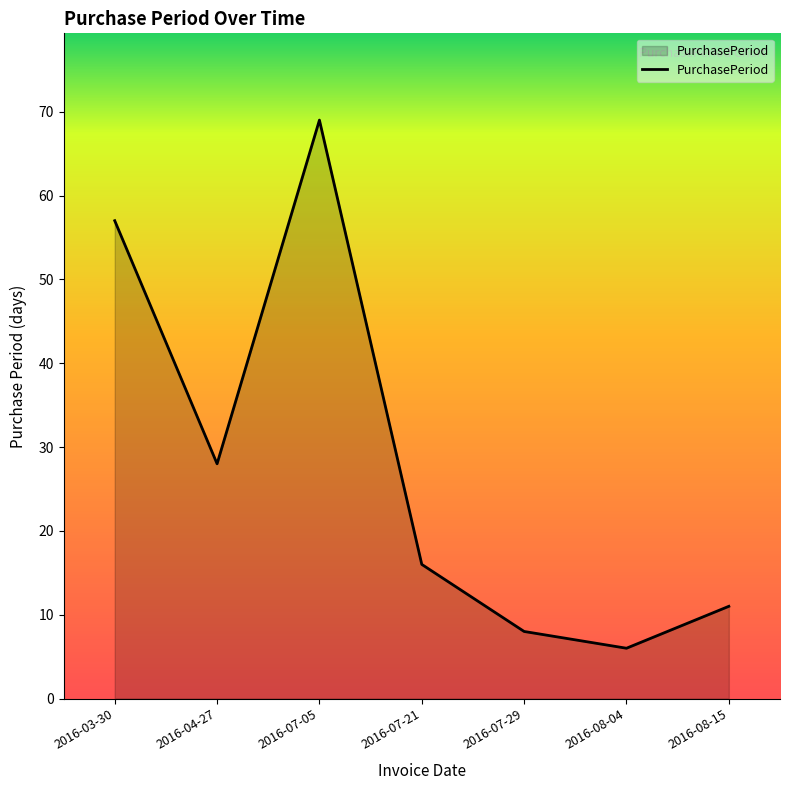

Which label corresponds to the largest value in the chart?

2016-07-05